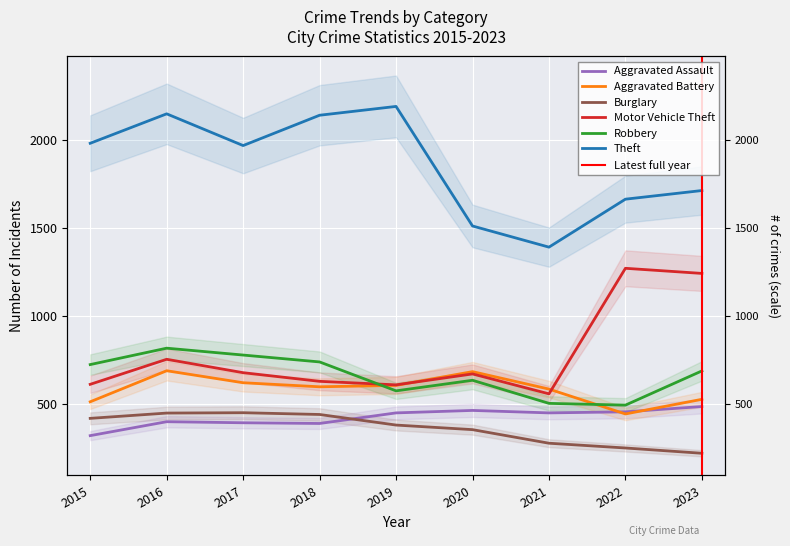

Reading right to left, what are all the values shown in this chart?

Aggravated Assault: 2023=488	2022=458	2021=452	2020=466	2019=452	2018=392	2017=396	2016=402	2015=323
Aggravated Battery: 2023=529	2022=446	2021=587	2020=686	2019=608	2018=600	2017=623	2016=691	2015=515
Burglary: 2023=223	2022=253	2021=280	2020=357	2019=383	2018=443	2017=453	2016=451	2015=421
Motor Vehicle Theft: 2023=1243	2022=1272	2021=560	2020=673	2019=611	2018=631	2017=680	2016=756	2015=614
Robbery: 2023=690	2022=496	2021=506	2020=637	2019=577	2018=741	2017=780	2016=819	2015=726
Theft: 2023=1713	2022=1664	2021=1392	2020=1512	2019=2190	2018=2140	2017=1968	2016=2148	2015=1981